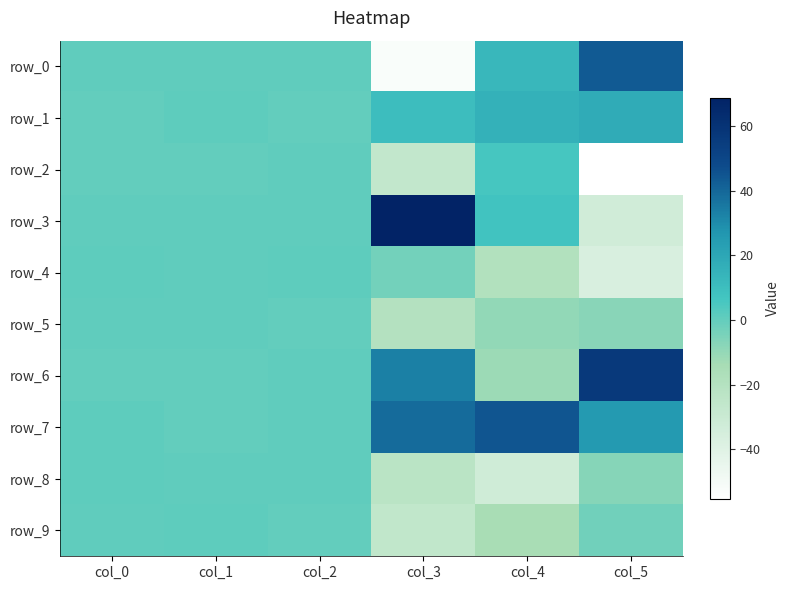

What is the difference between the maximum and second lowest values in the row_2 series?

32.6